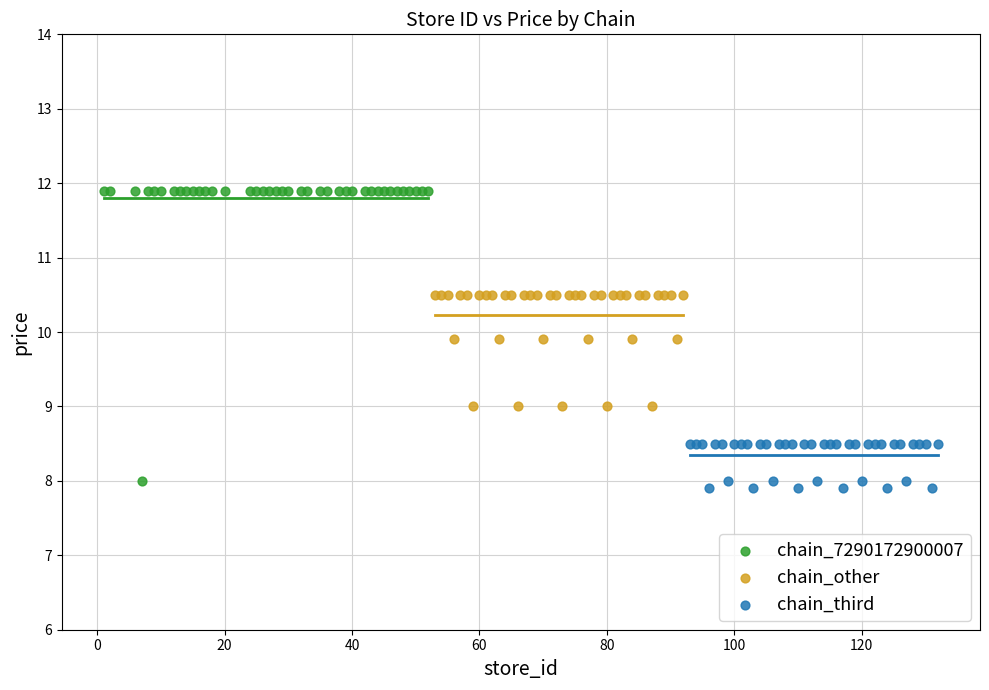

Which series reaches the maximum Y coordinate?

chain_7290172900007